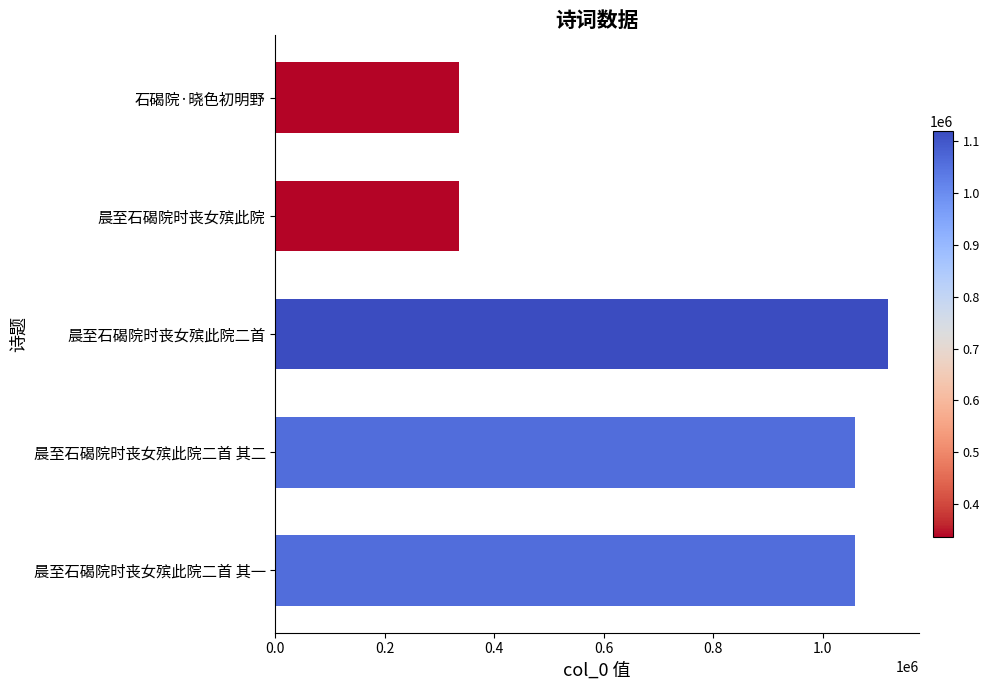

What is the sum of all values?

3912026